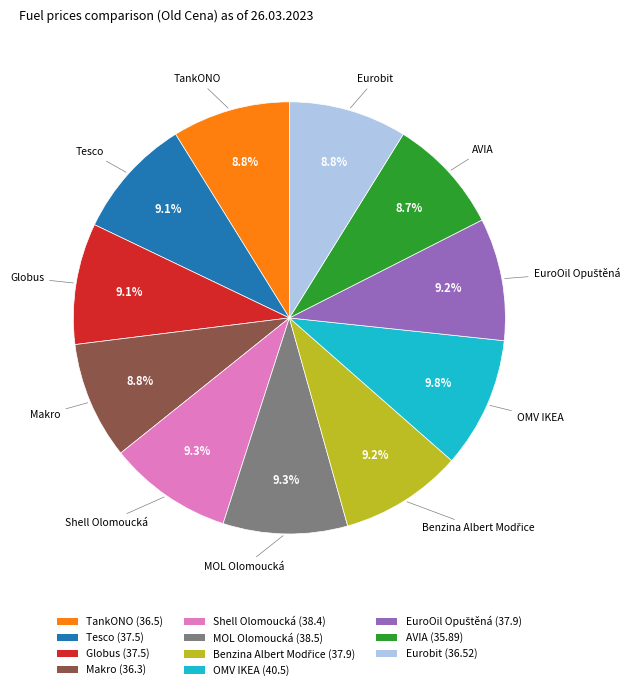

How much of the chart is everything except Tesco (37.5)?

90.9%